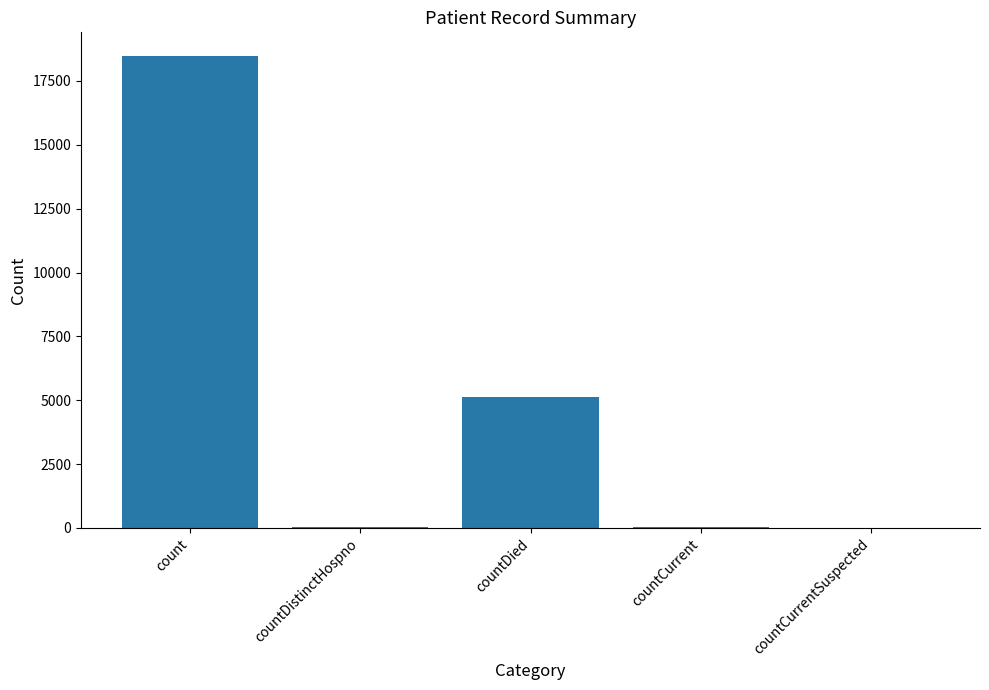

How many data points does each series have?

5